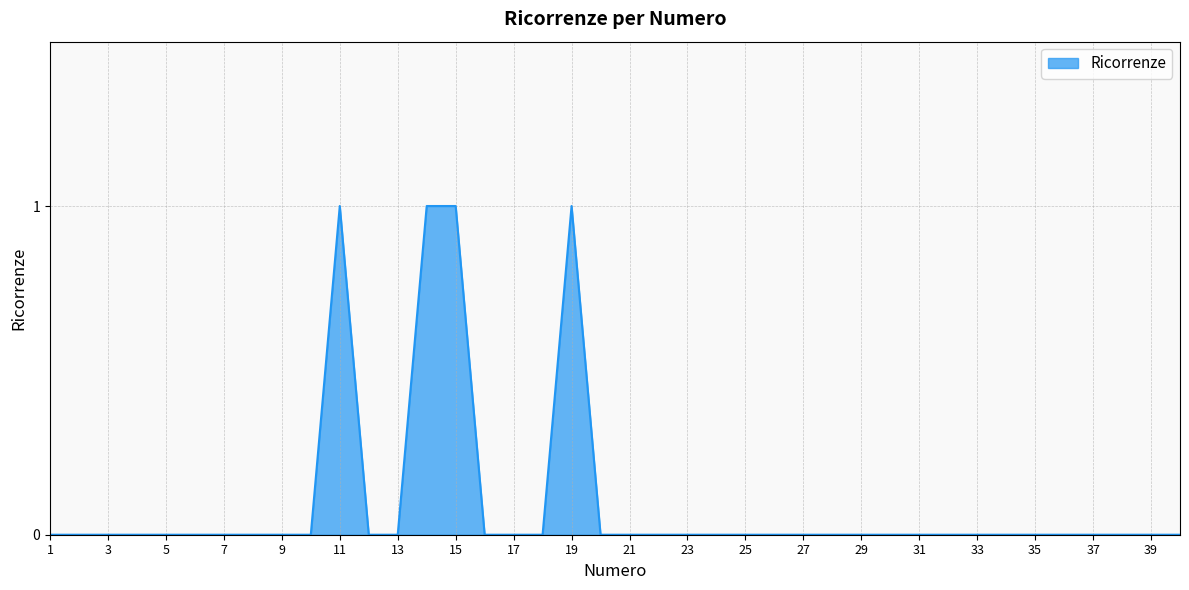

Reading left to right, what are all the values shown in this chart?

1=0	2=0	3=0	4=0	5=0	6=0	7=0	8=0	9=0	10=0	11=1	12=0	13=0	14=1	15=1	16=0	17=0	18=0	19=1	20=0	21=0	22=0	23=0	24=0	25=0	26=0	27=0	28=0	29=0	30=0	31=0	32=0	33=0	34=0	35=0	36=0	37=0	38=0	39=0	40=0